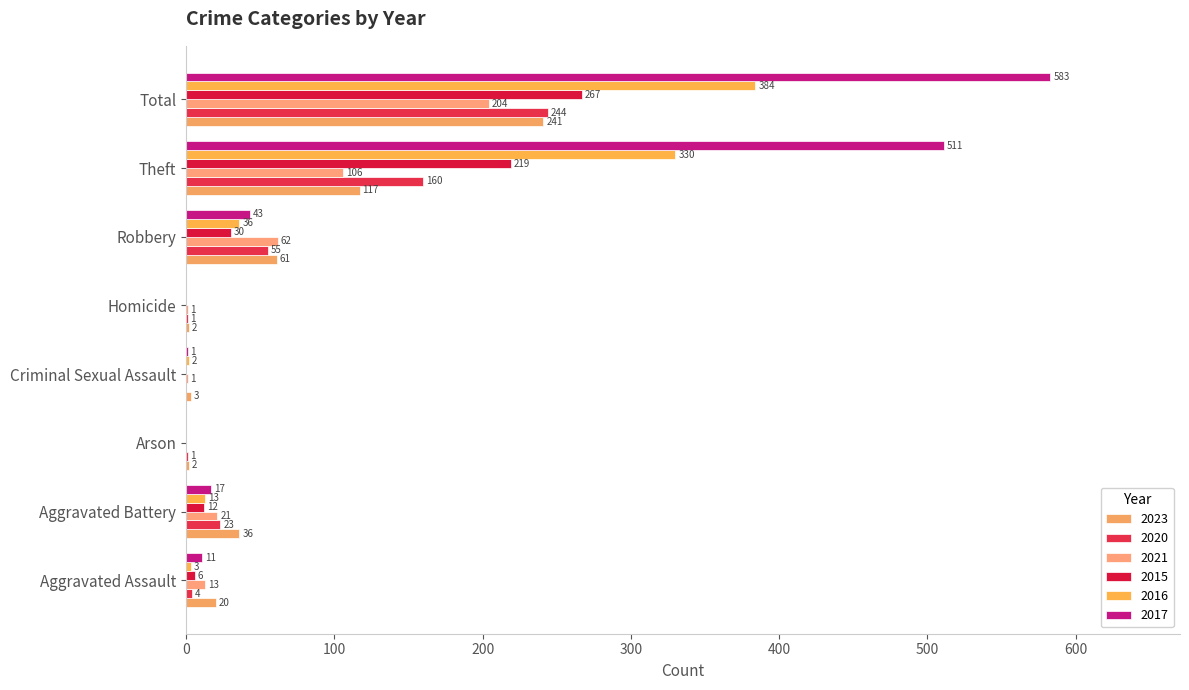

How many series are shown in this chart?

6